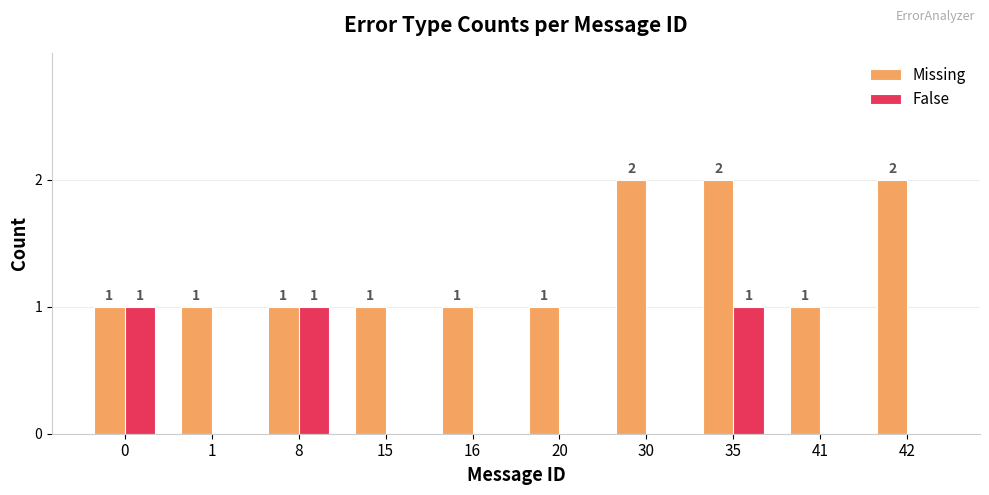

Are the bars grouped side by side (vs. stacked)?

Yes